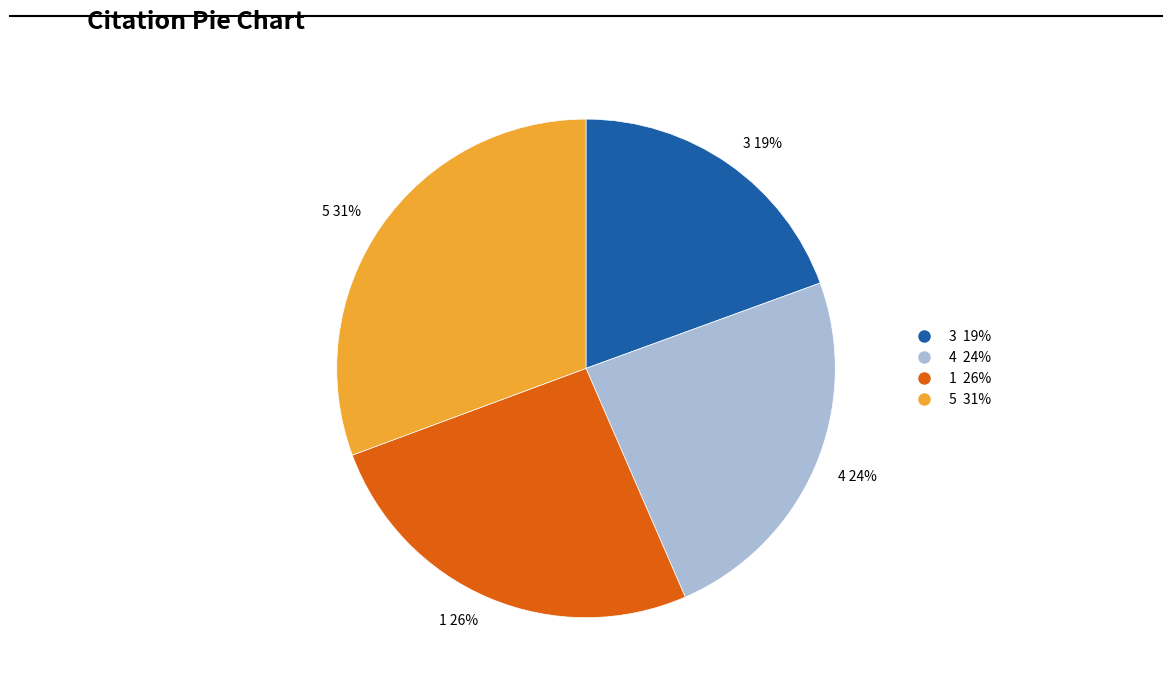

Do 3 19% and 1 26% together represent more than half of the pie?

No